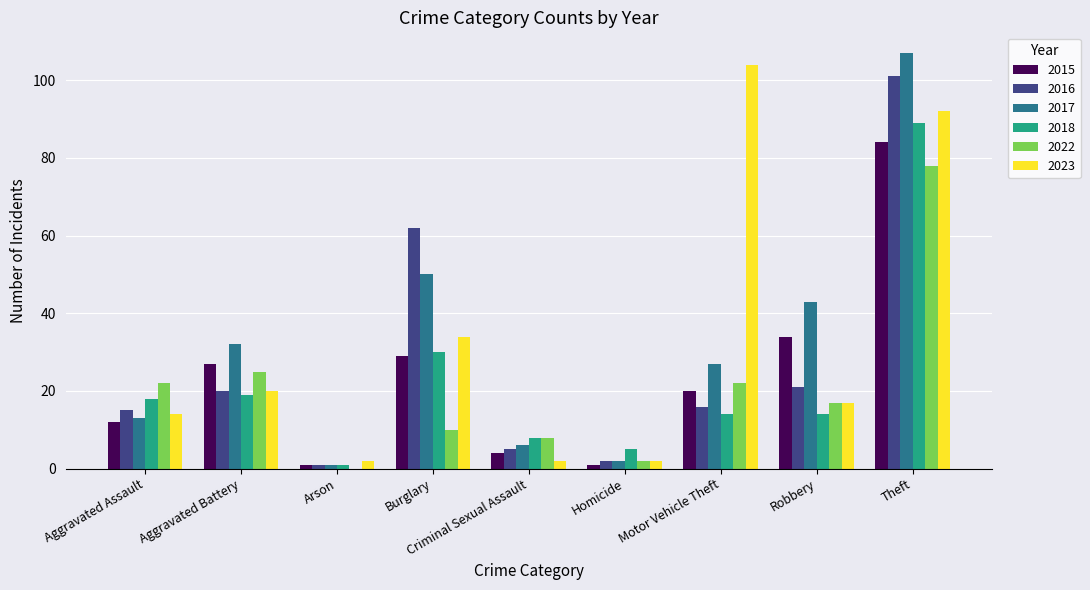

Where is 2015 nearest to the value 42?

Robbery